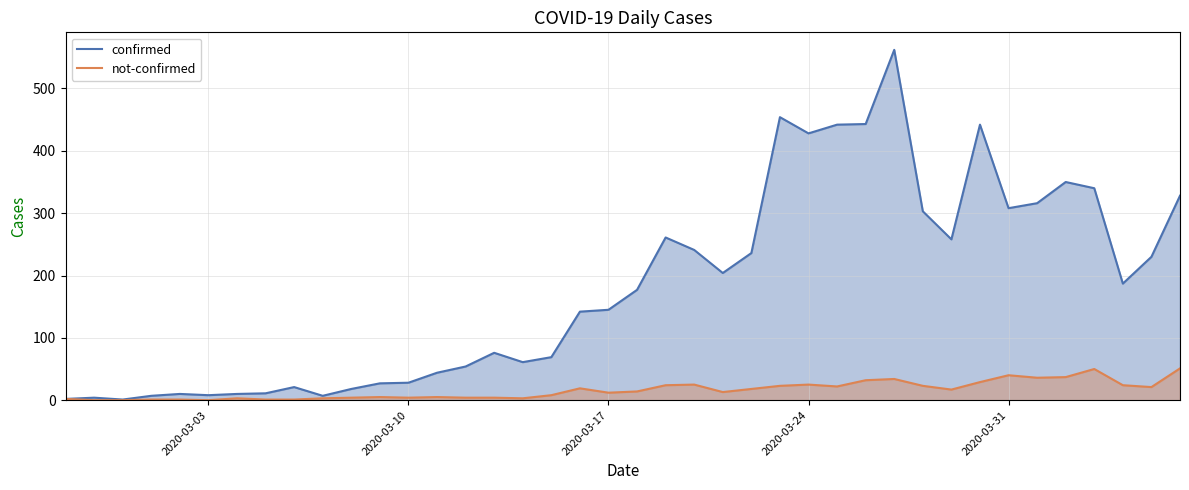

What is the highest value of the not-confirmed series?

51